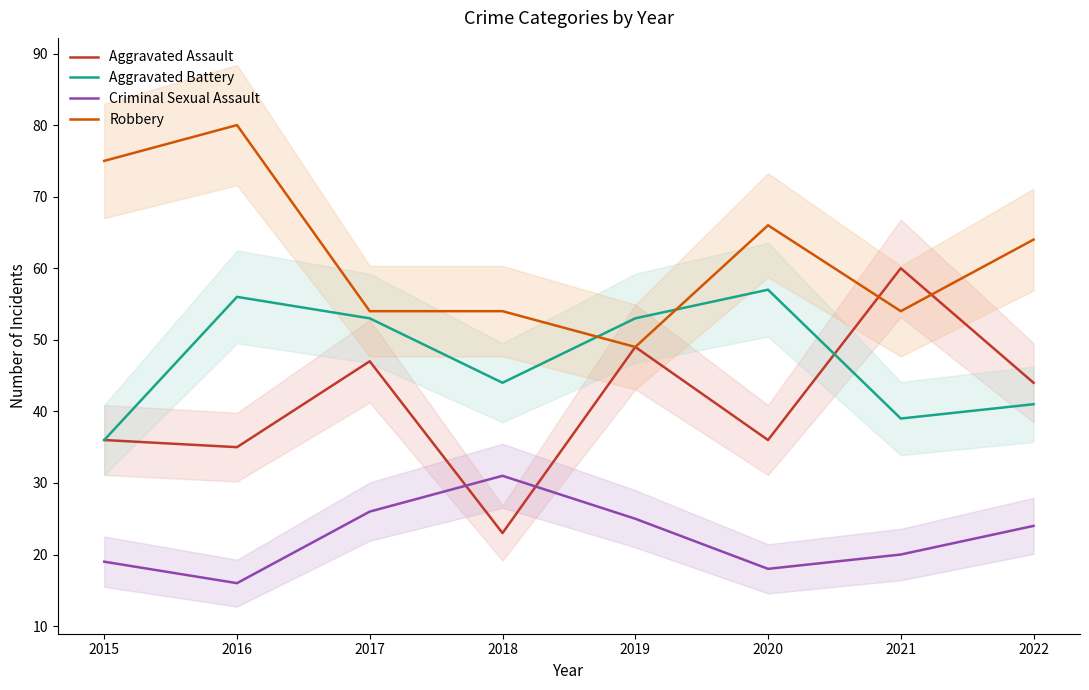

True or false: Criminal Sexual Assault and Robbery cross at least once.

False